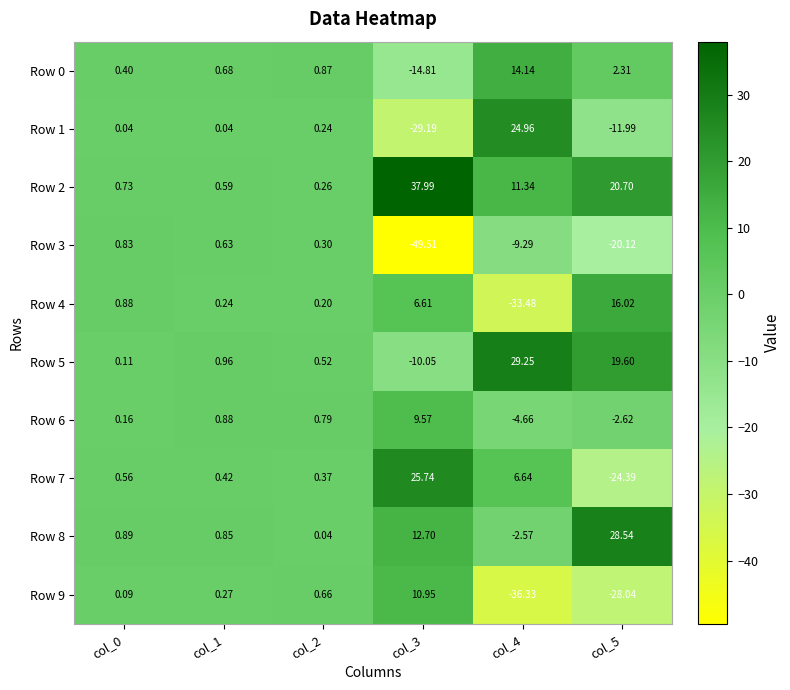

Is the value of Row 8 at col_0 greater than the value of Row 4 at col_2?

Yes